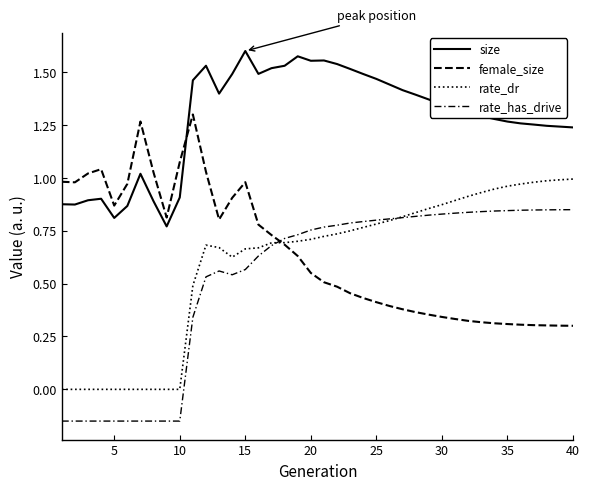

List the series in order of their peak value, lowest first.

rate_has_drive, rate_dr, female_size, size